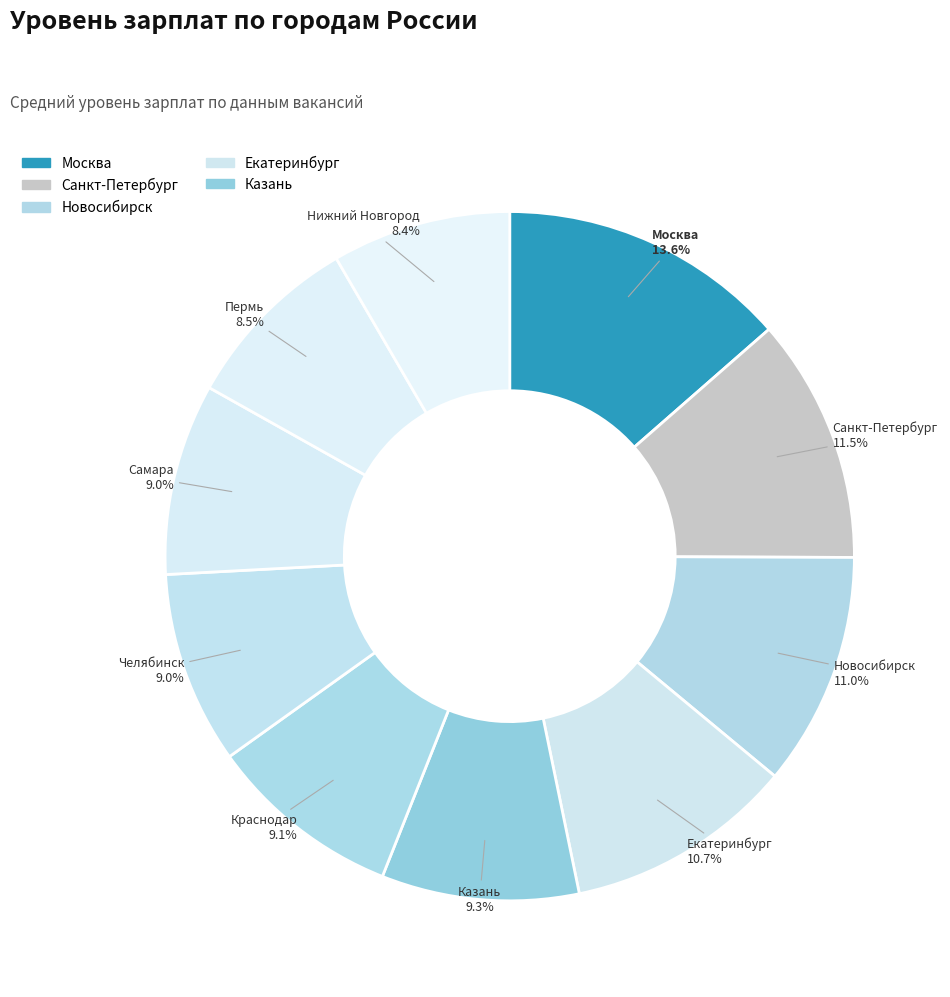

Count the number of slices in the pie.

10